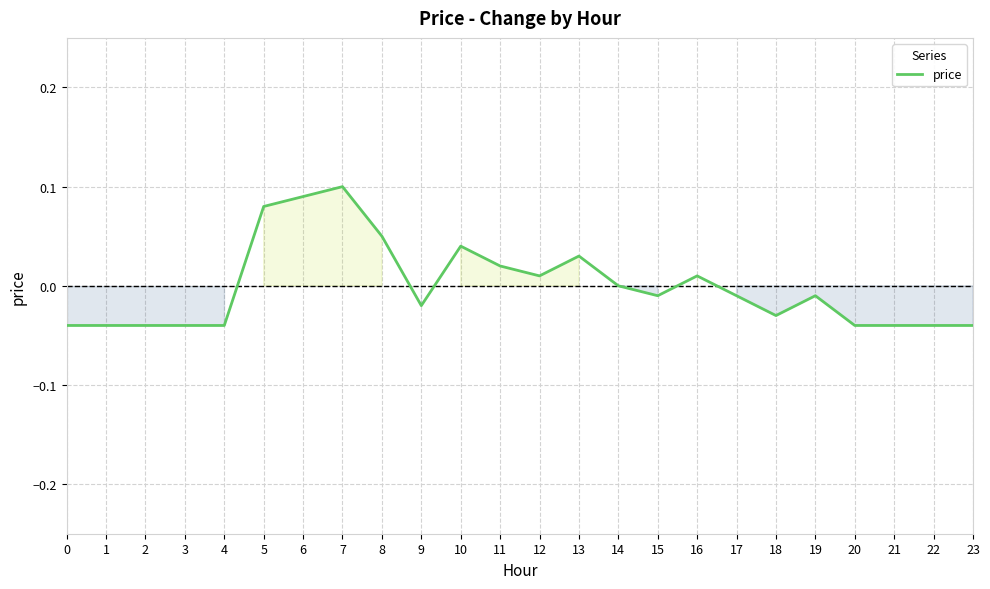

Does the chart have visible grid lines?

Yes